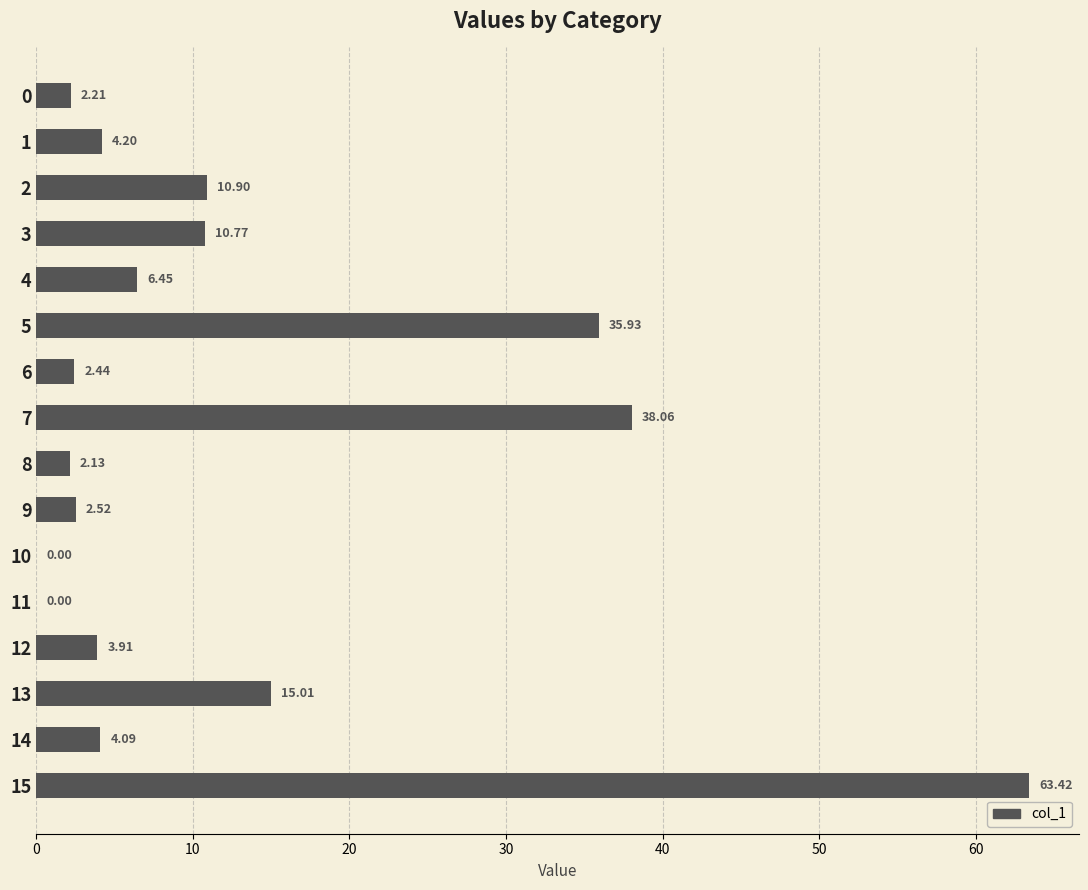

What is the maximum value shown in the chart?

63.4